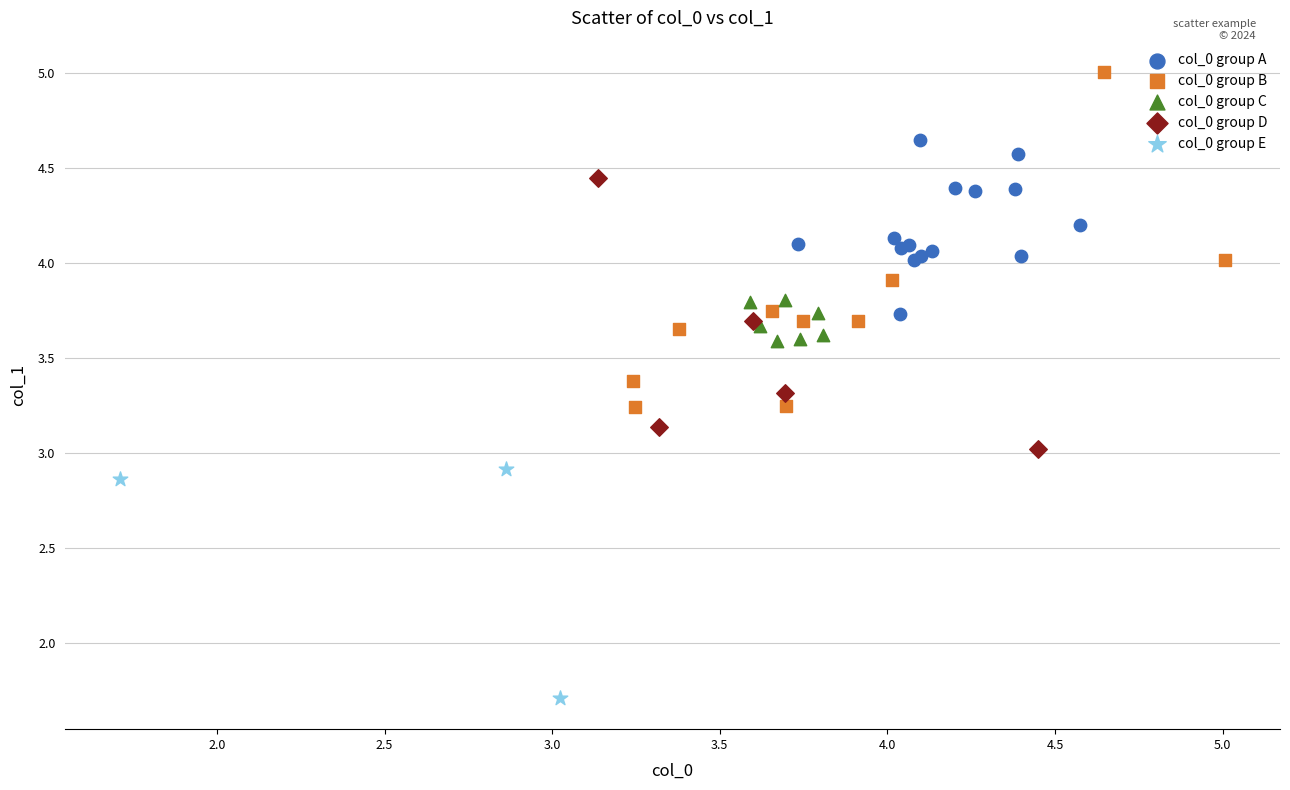

Which series has the largest Y range (max minus min)?

col_0 group B